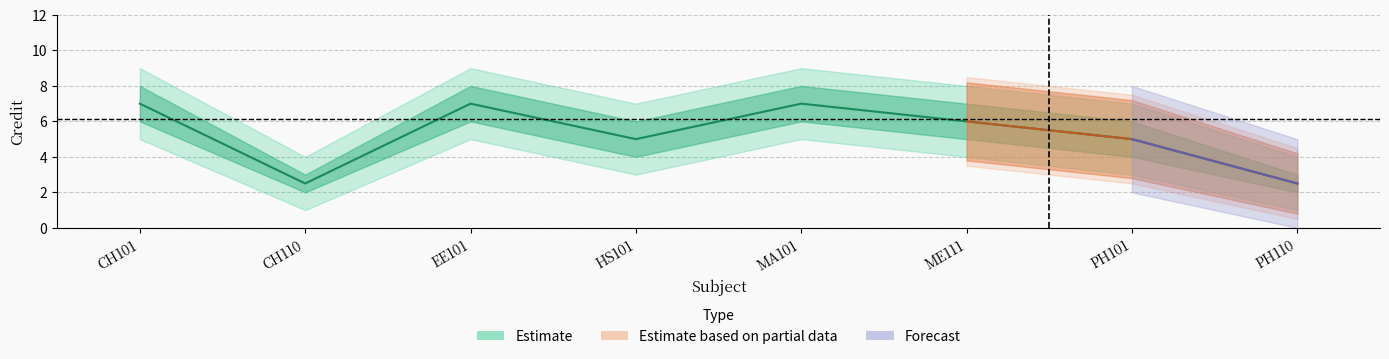

How many interior local peaks (higher than both neighbors) does the data have?

2